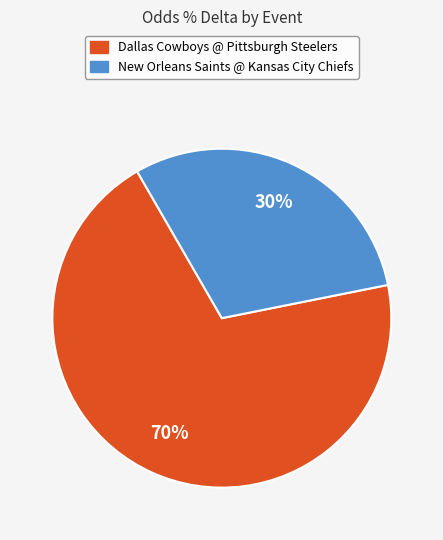

To the nearest percent, what percentage of the pie is Dallas Cowboys @ Pittsburgh Steelers?

70%